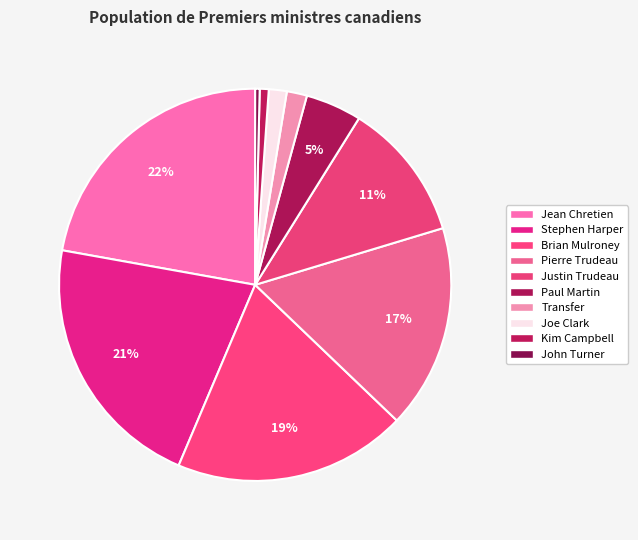

Is there any slice that represents more than half of the pie?

No